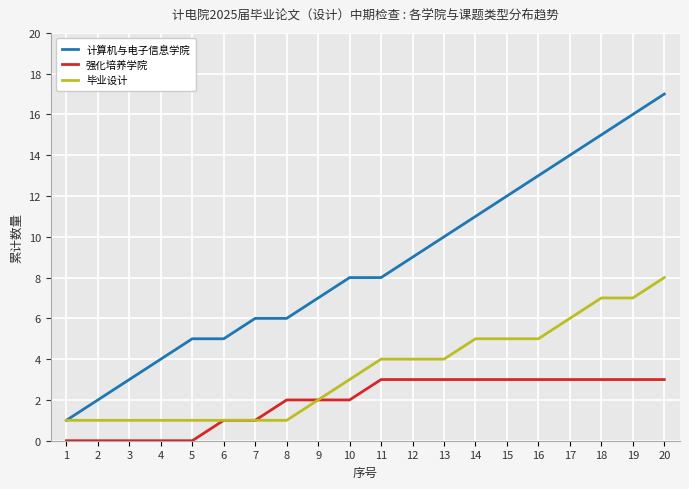

Which category has the highest value in the 毕业设计 series?

20